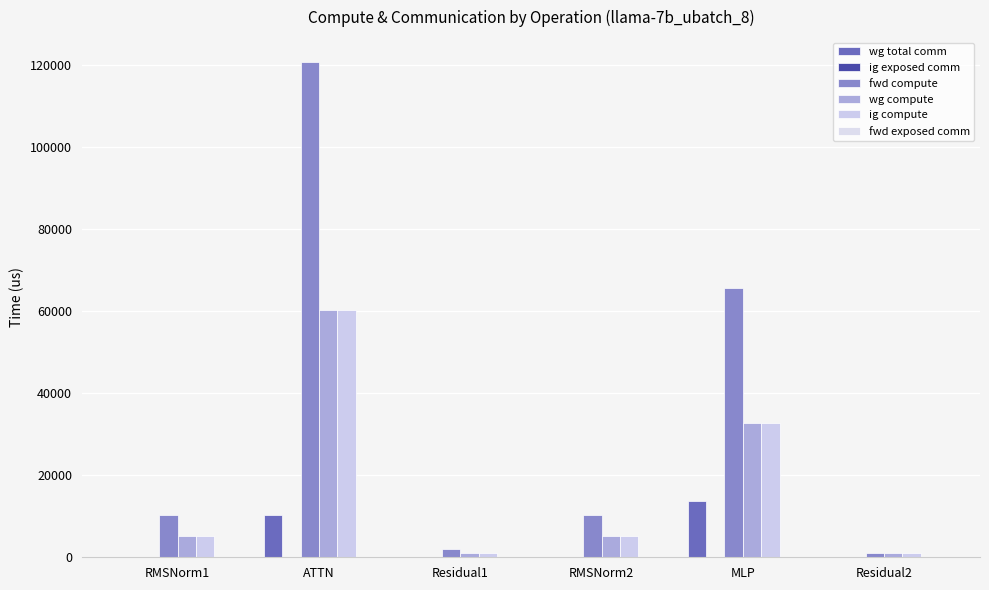

Are the bars grouped side by side (vs. stacked)?

Yes